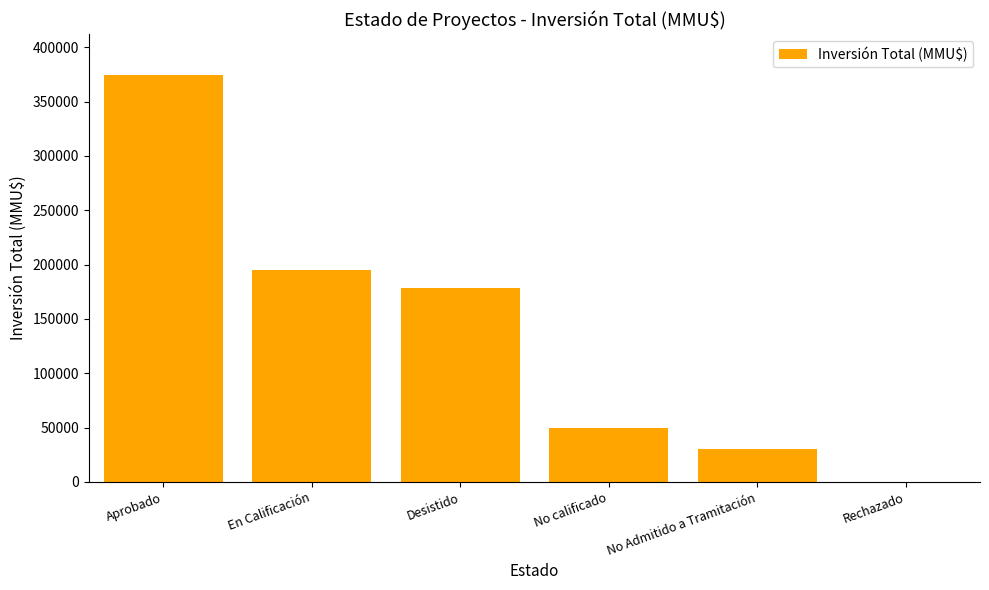

What is the difference between the values at Aprobado and No Admitido a Tramitación?

344418